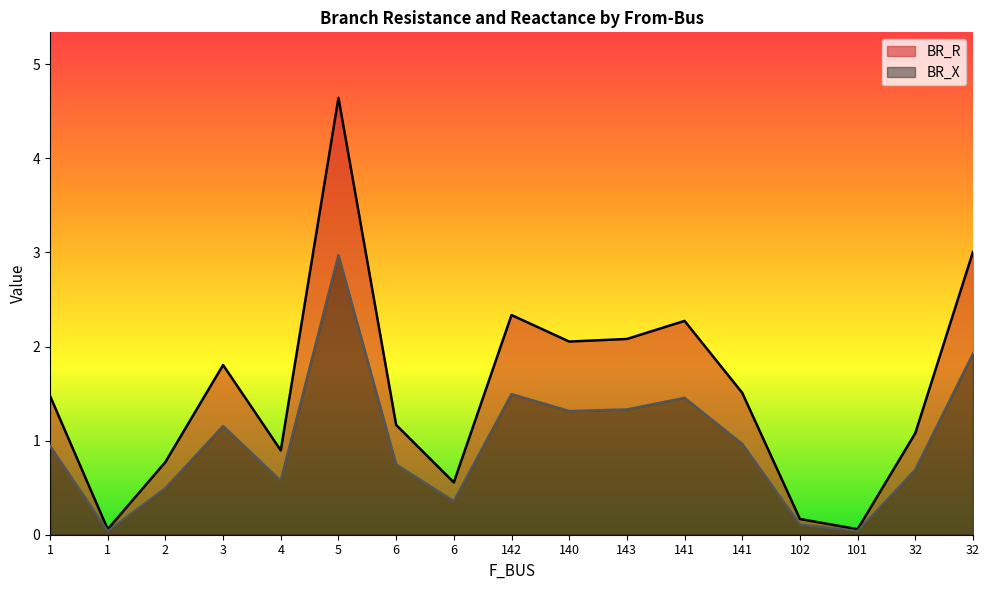

At how many categories does at least one series exceed 0?

17